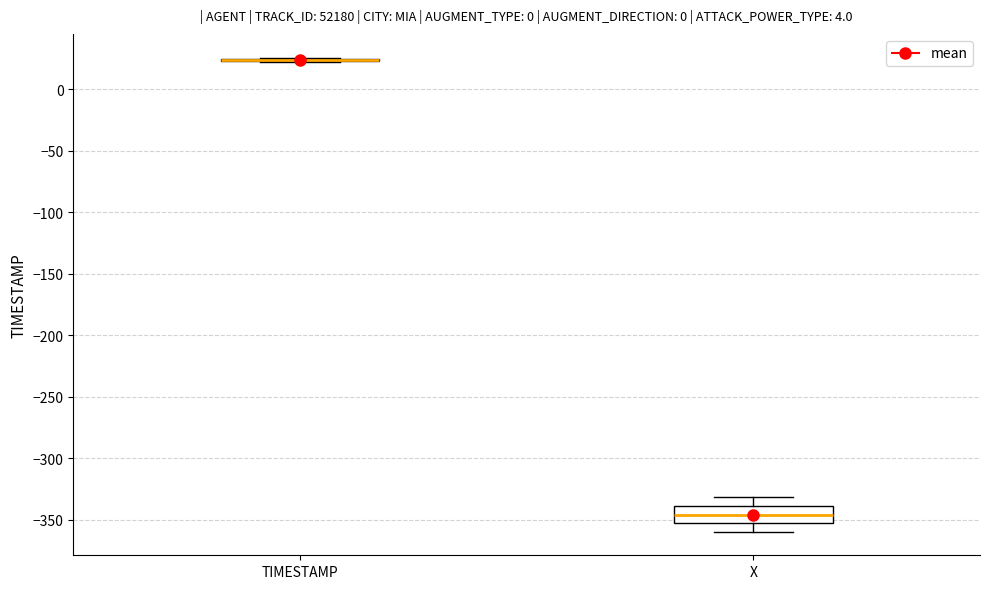

Which box is the tallest, from its lower edge to its upper edge?

X